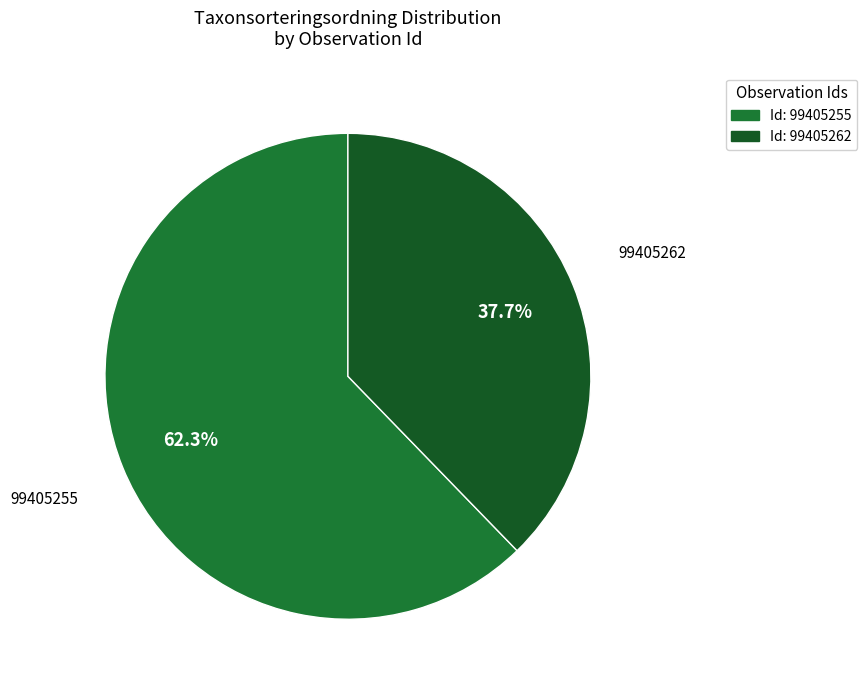

How many slices are in this pie chart?

2